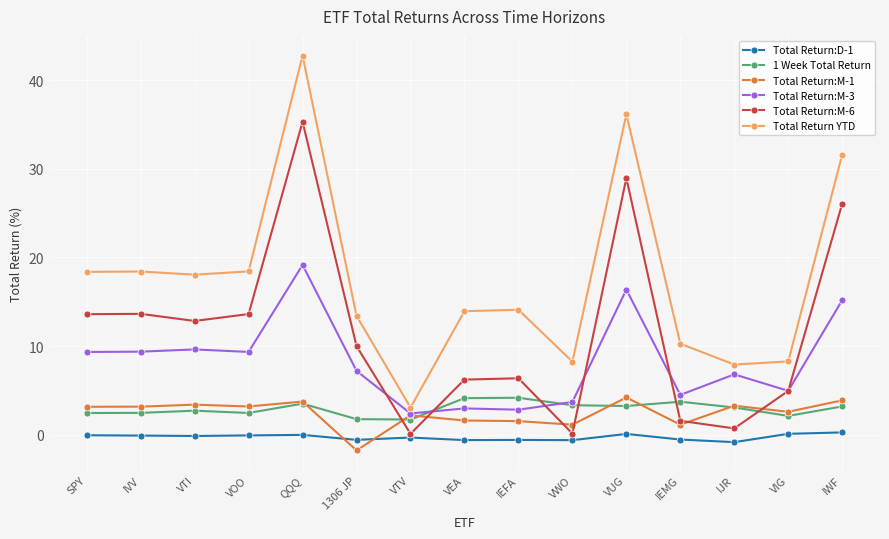

True or false: Total Return:D-1 and Total Return:M-3 cross at least once.

False